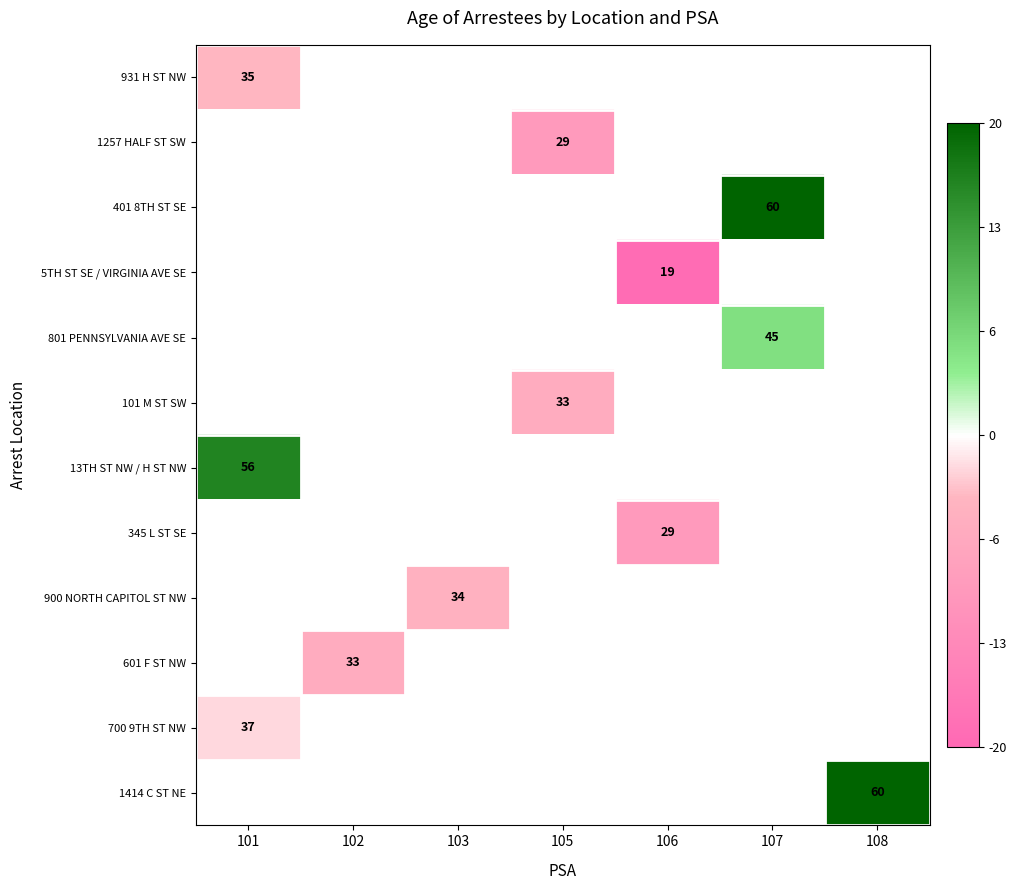

Which category has the lowest value in the 931 H ST NW series?

101